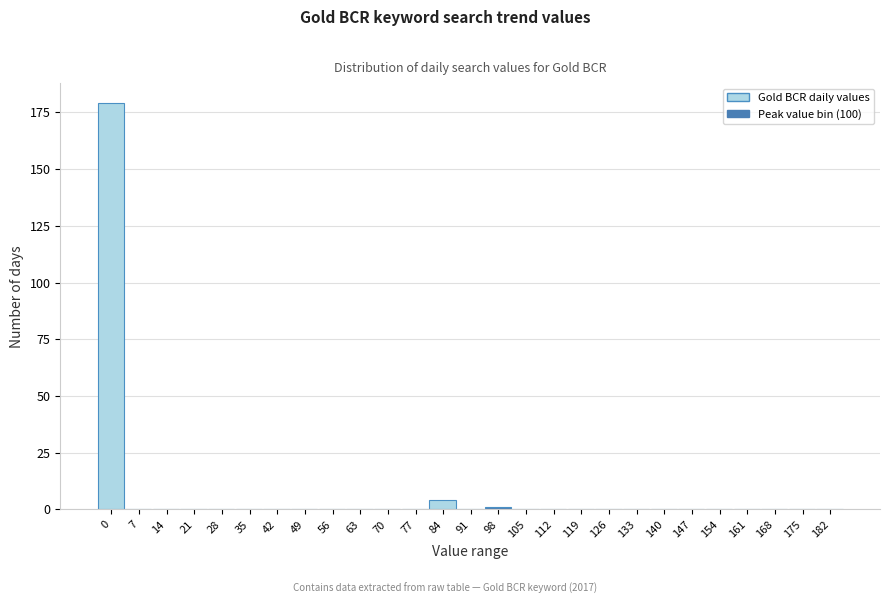

Reading left to right, list all the values displayed in this chart.

0=179	7=0	14=0	21=0	28=0	35=0	42=0	49=0	56=0	63=0	70=0	77=0	84=4	91=0	98=1	105=0	112=0	119=0	126=0	133=0	140=0	147=0	154=0	161=0	168=0	175=0	182=0